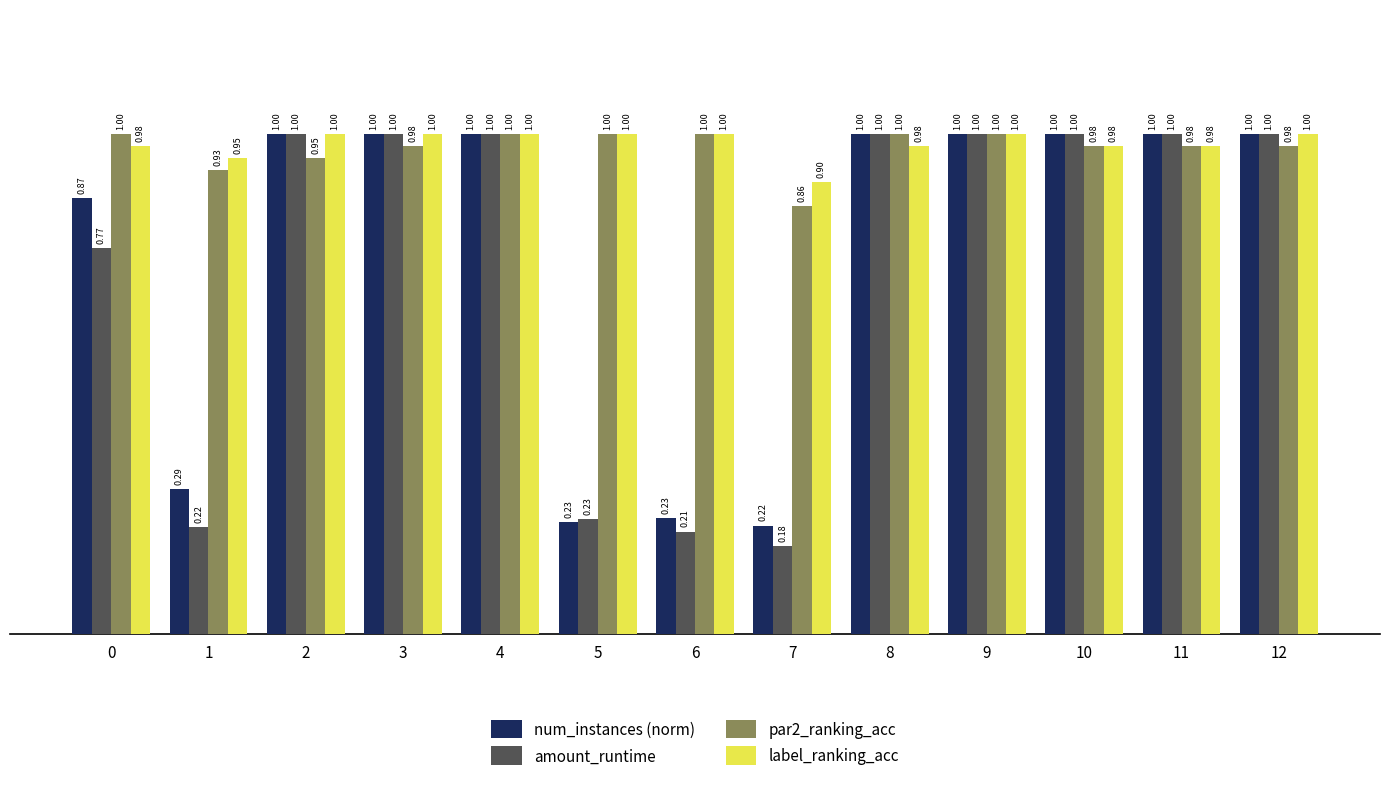

The label_ranking_acc series shows 0.3 at 3. True or false?

False